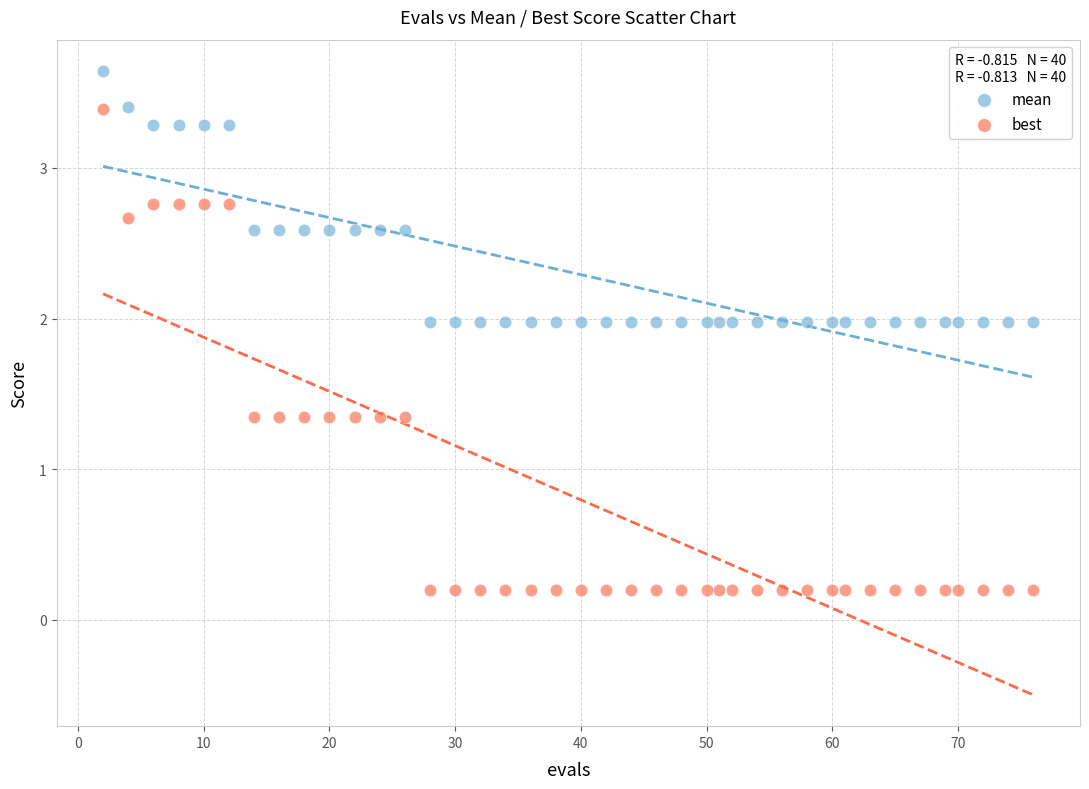

What are all the series names shown in the legend?

mean, best